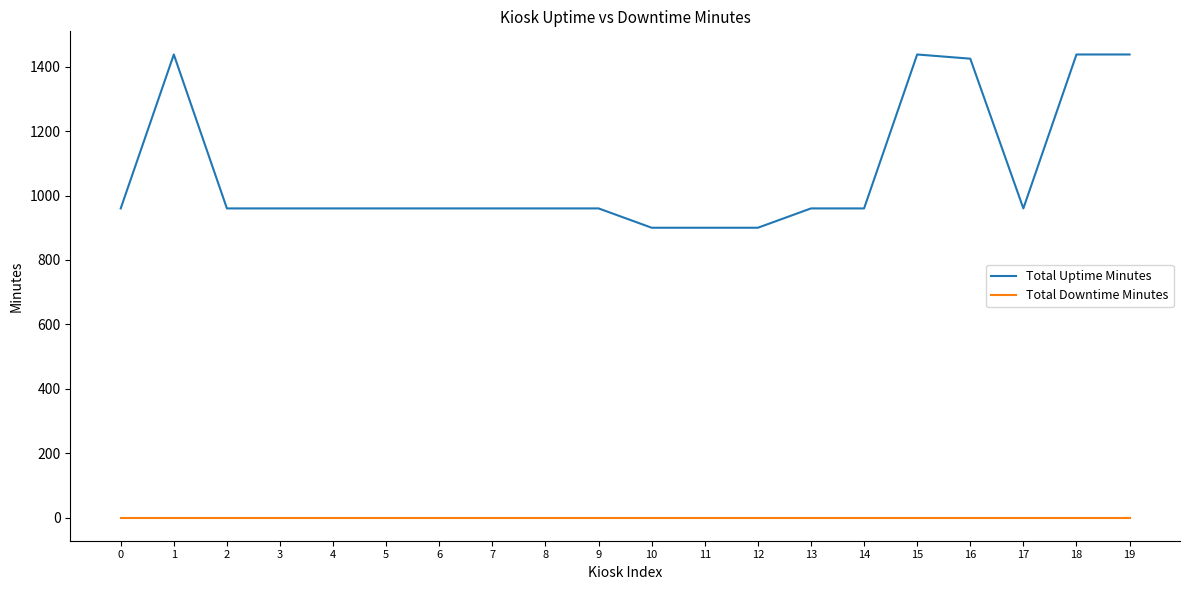

Which series has the widest spread of values?

Total Uptime Minutes